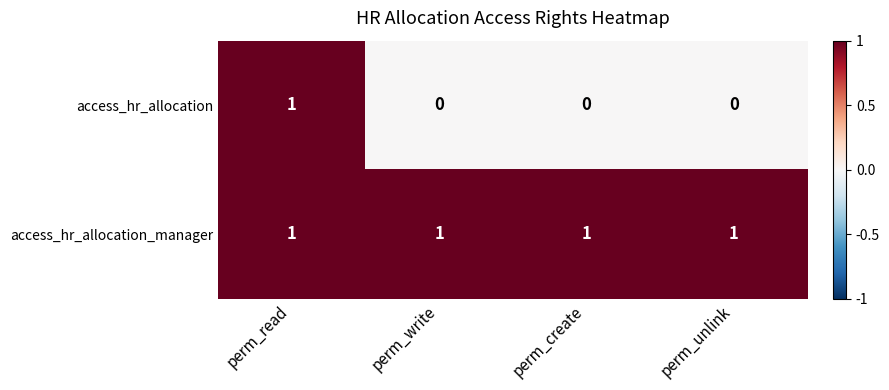

Reading right to left, extract all data points from this chart.

access_hr_allocation: 0	0	0	1
access_hr_allocation_manager: 1	1	1	1